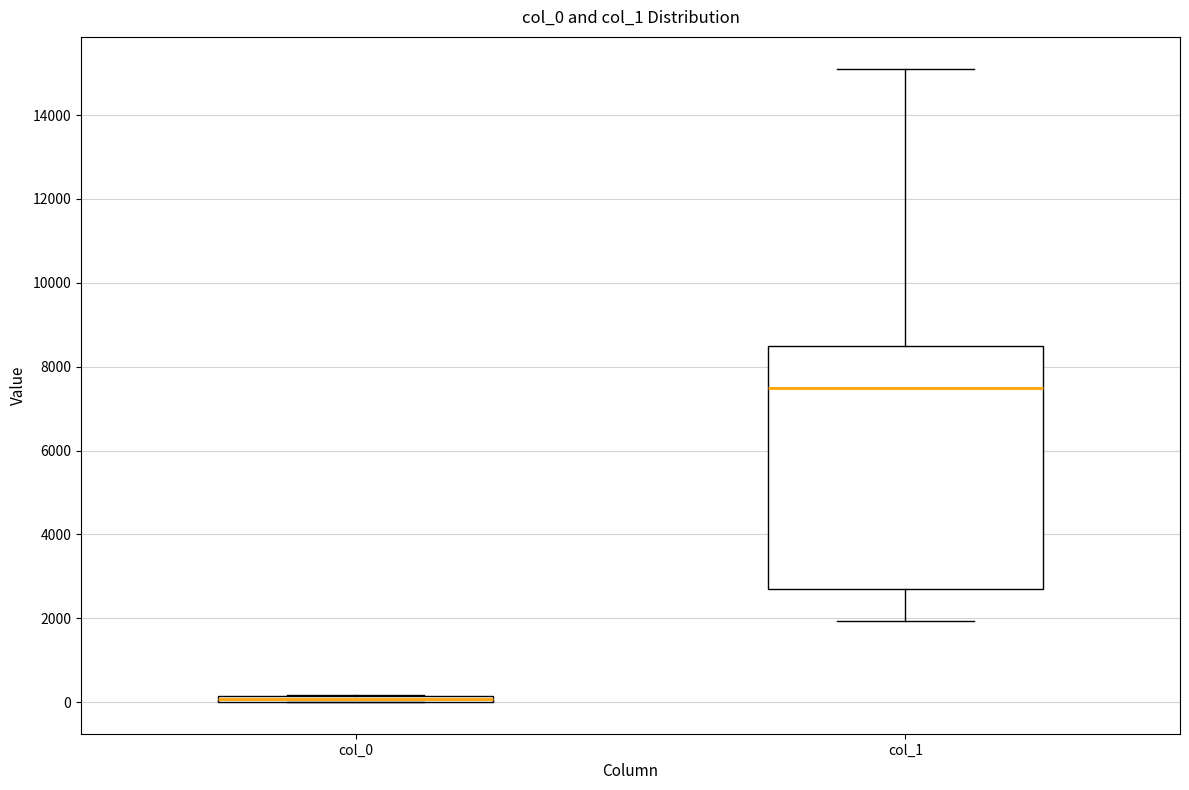

Which box is the tallest, from its lower edge to its upper edge?

col_1